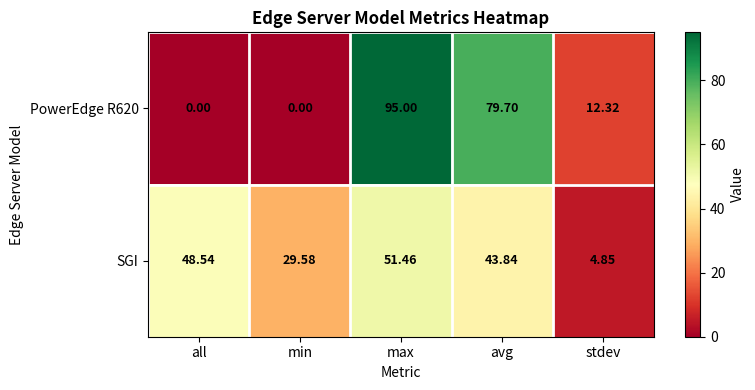

How many values in the PowerEdge R620 series are below 12?

2